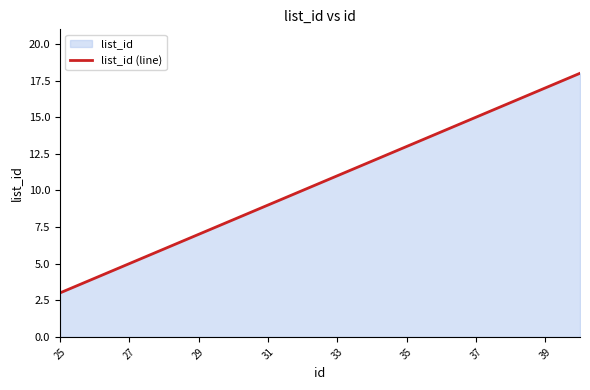

How many categories are shown in the chart?

16